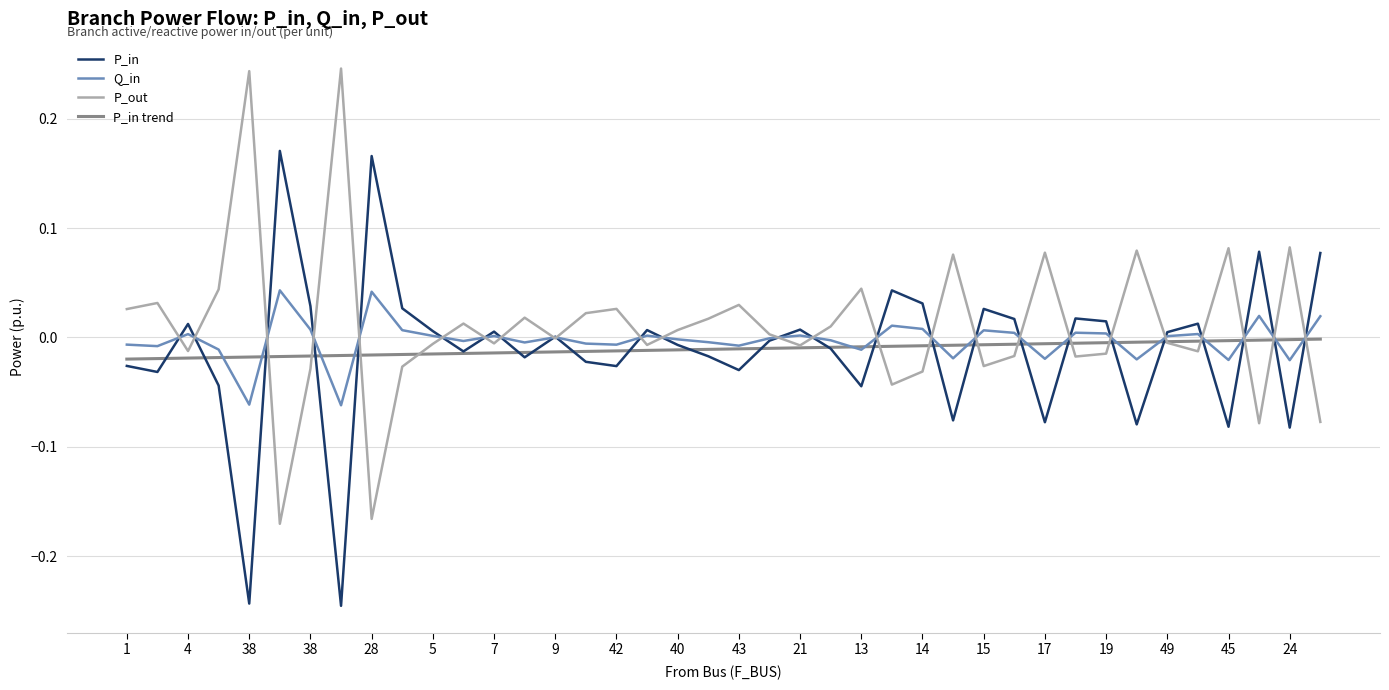

Rank the series by their maximum value, from highest to lowest.

P_out, P_in, Q_in, P_in trend